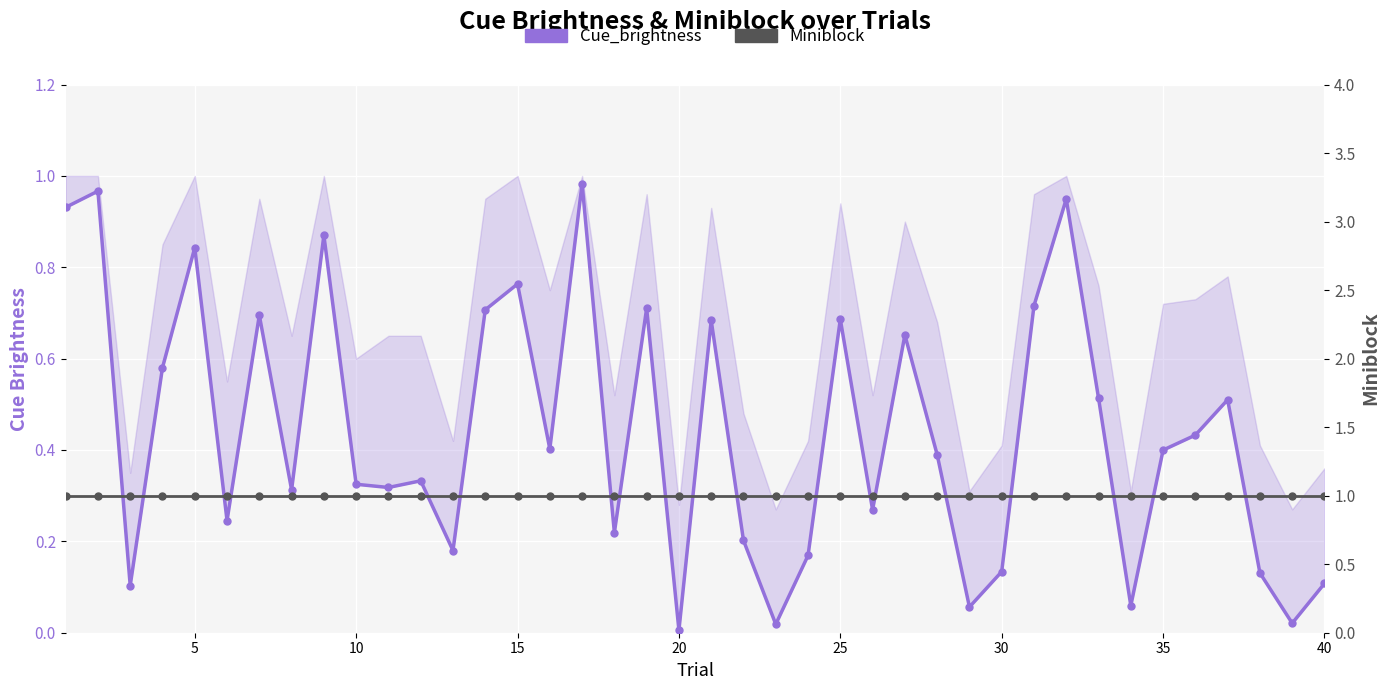

Which series changed the most between 20 and 29?

Cue_brightness